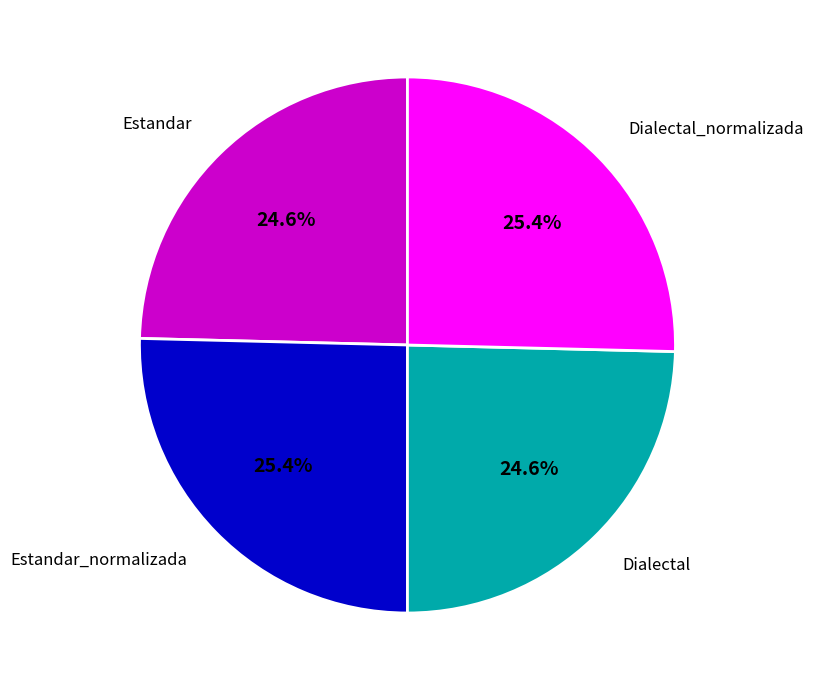

How much of the chart is everything except Dialectal_normalizada?

74.6%